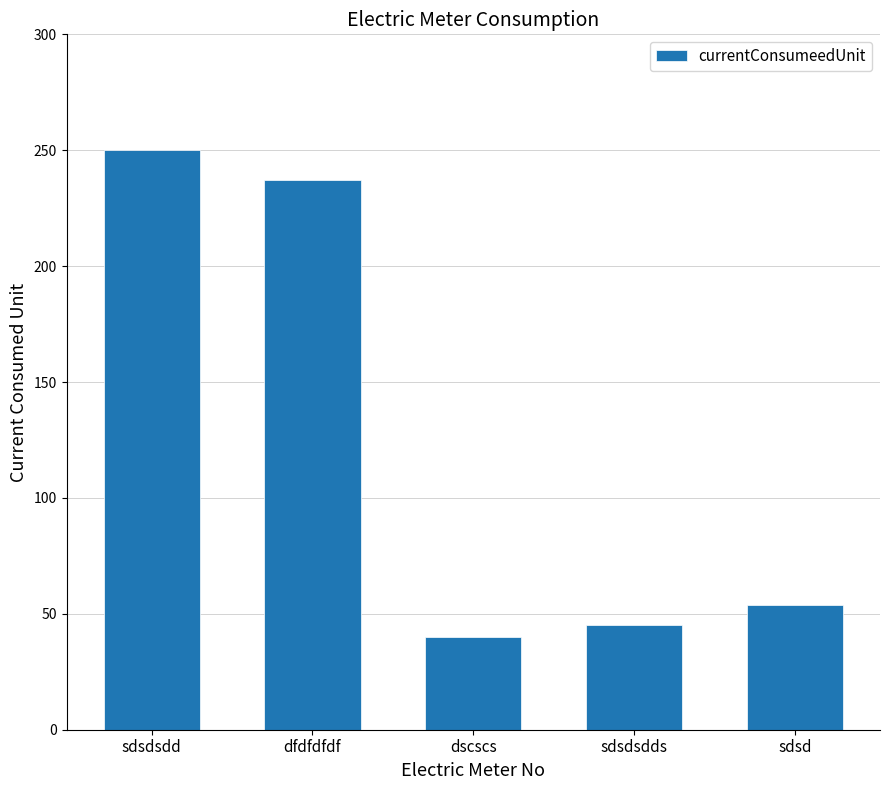

True or false: the data shows 250 at sdsdsdd.

True